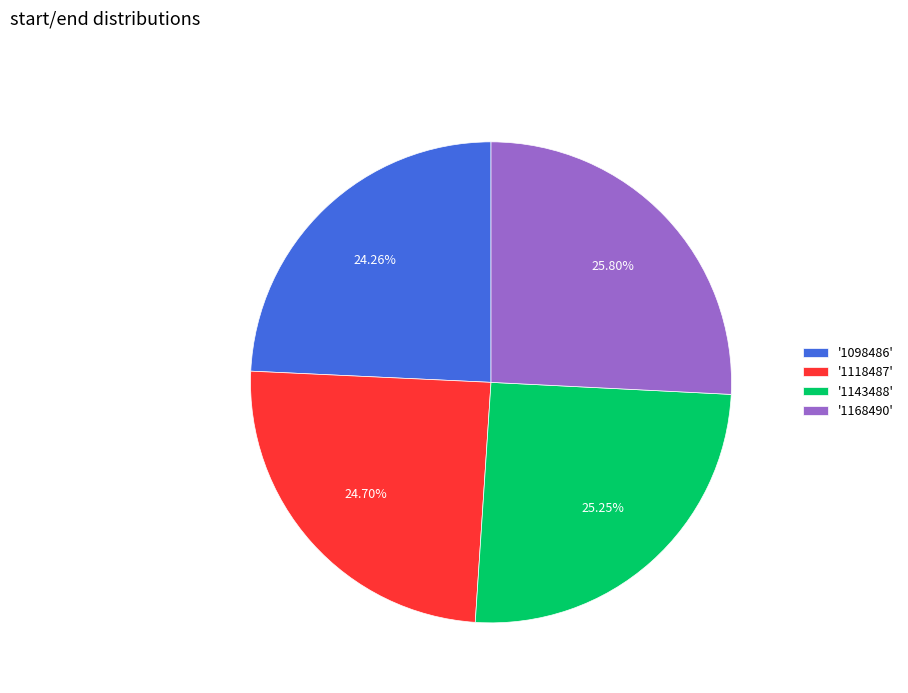

Between '1143488' and '1118487', which is larger?

'1143488'